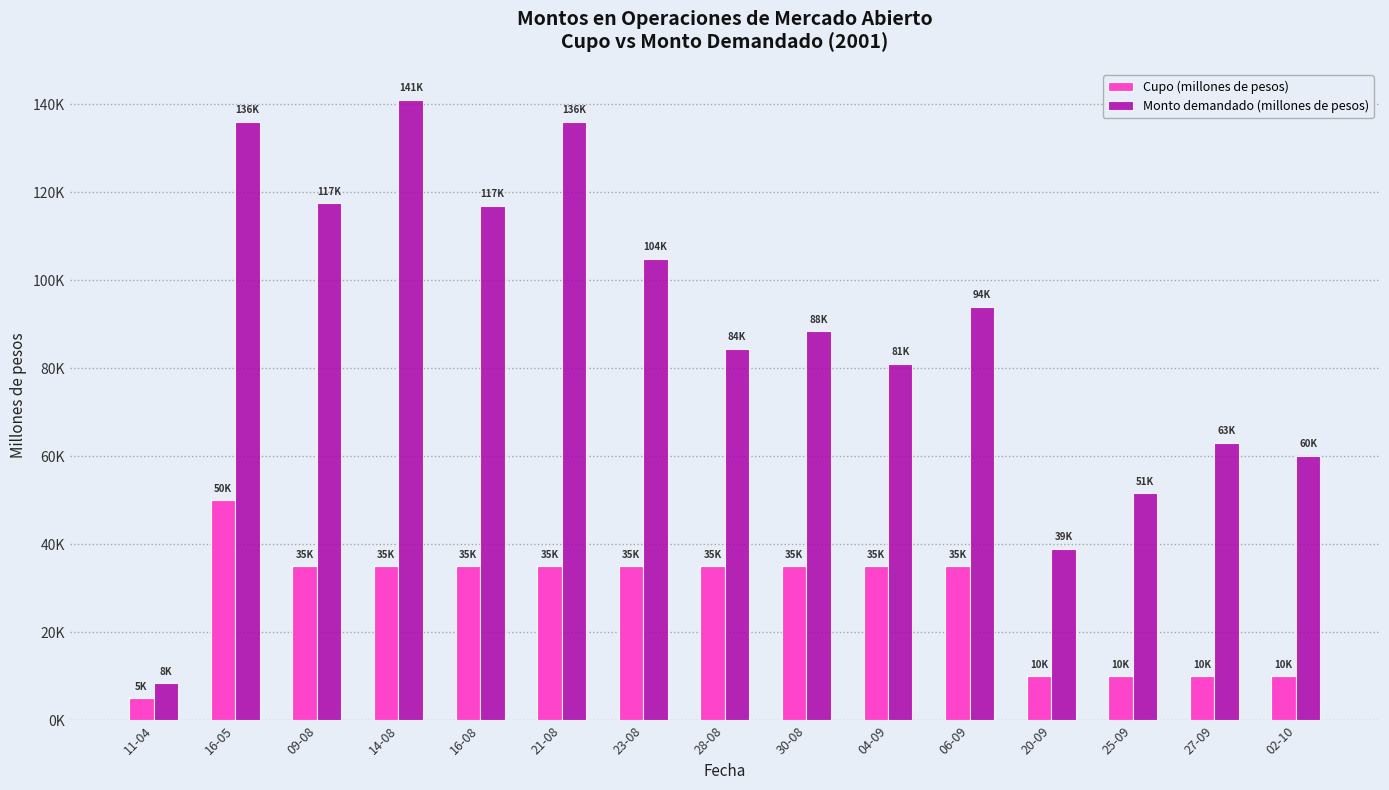

Which category has the lowest value in the Cupo (millones de pesos) series?

11-04